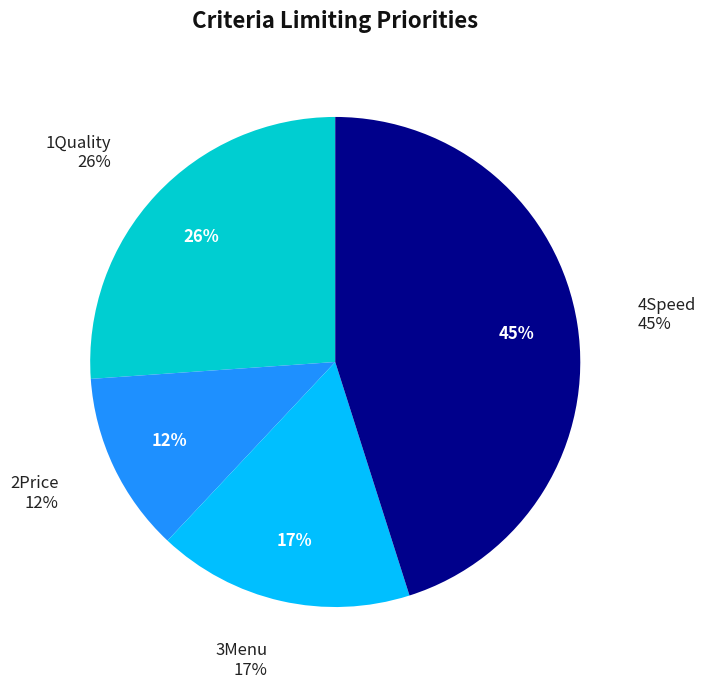

How many segments does this pie chart have?

4